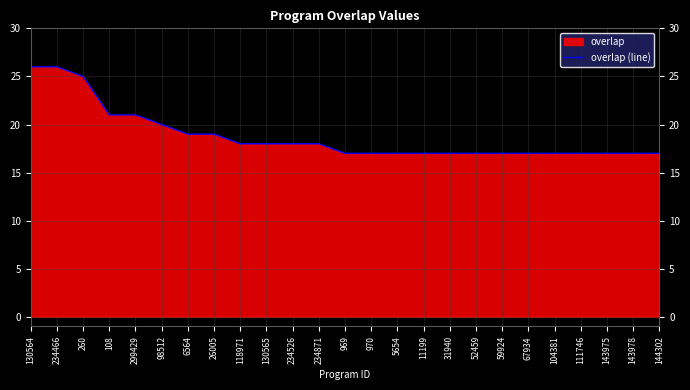

Which category has the highest value across all series?

130564